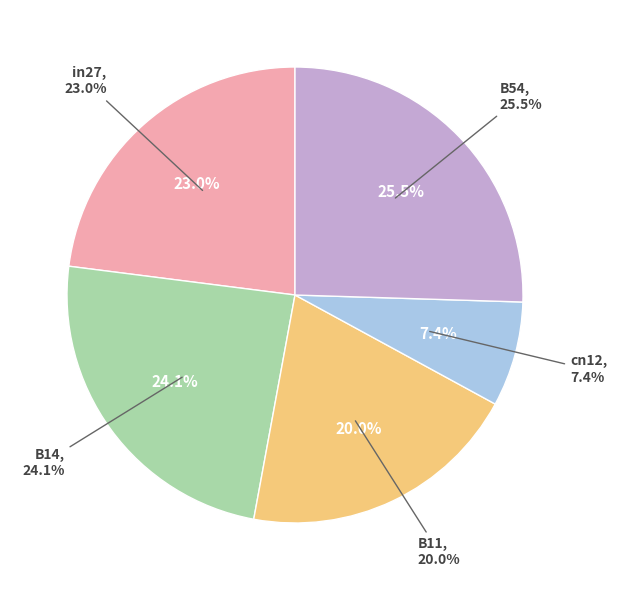

What percentage is the B54 slice, to the nearest percent?

25%